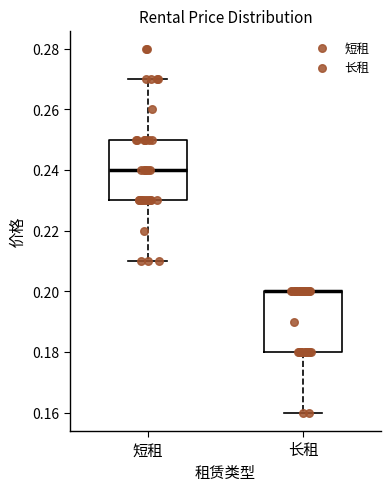

Reading left to right, transcribe this box plot: for each box, give where its median line is, the range the box spans, and where its two whiskers end, as read against the y-axis. The values are not printed on the chart, so give them approximately, as read against the axis.

短租: median 0.24, box 0.23 to 0.25, whiskers 0.21 to 0.27
长租: median 0.20 (drawn on the box's upper edge), box 0.18 to 0.20, whiskers 0.16 to 0.20